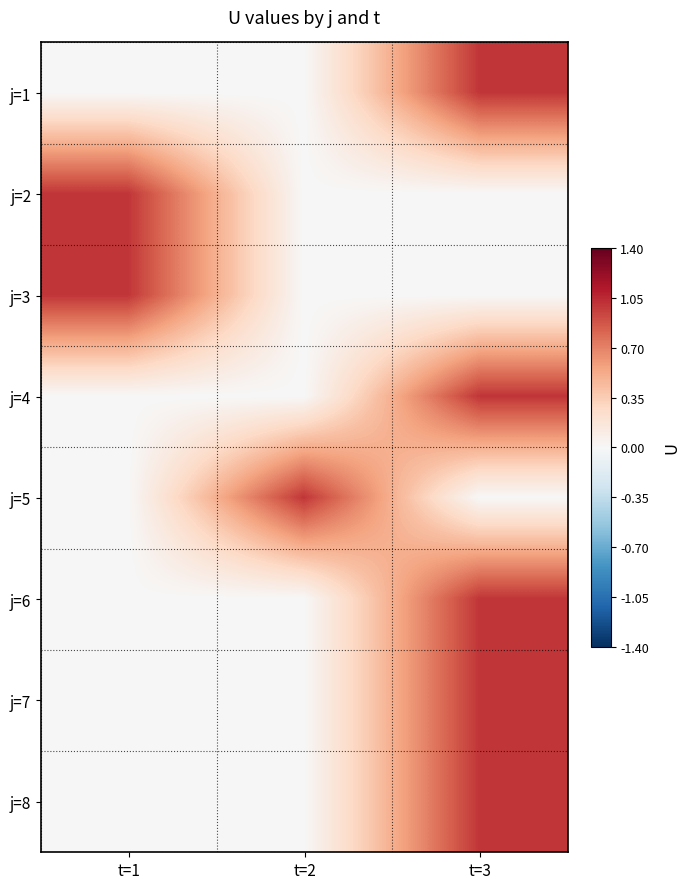

What is the greatest value displayed?

1